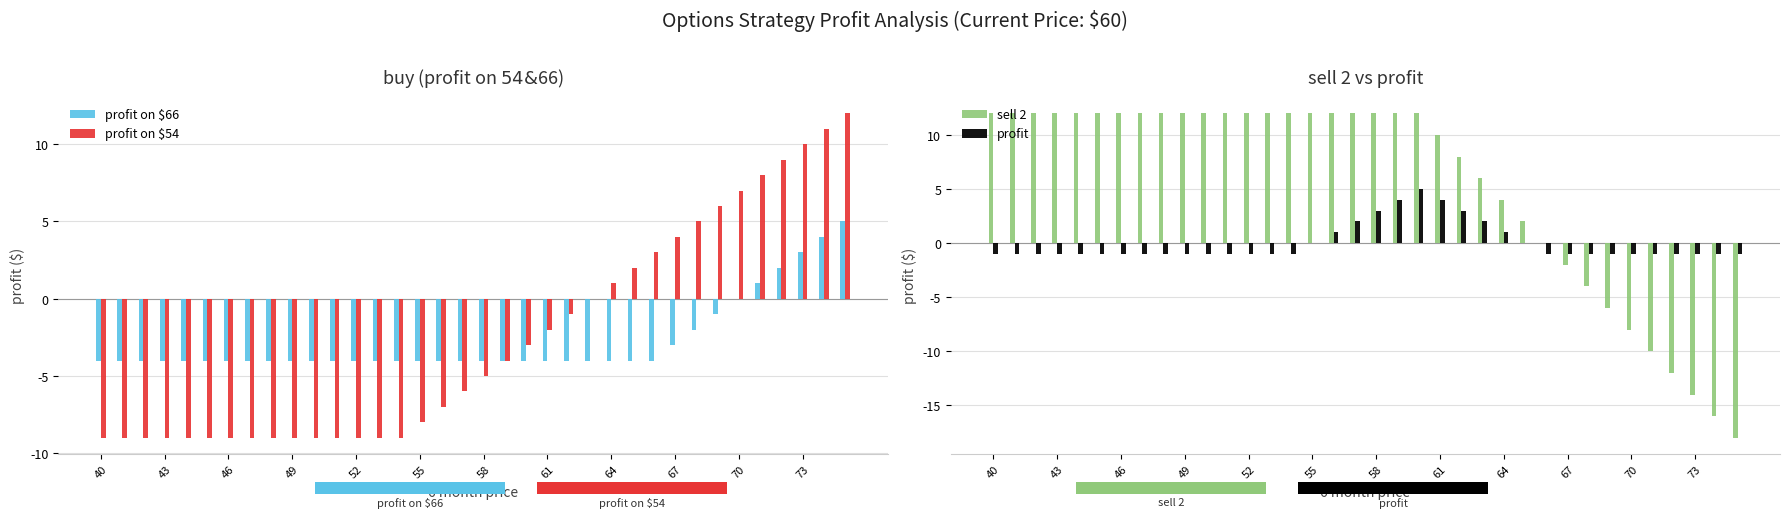

Count the number of data series in this chart.

4